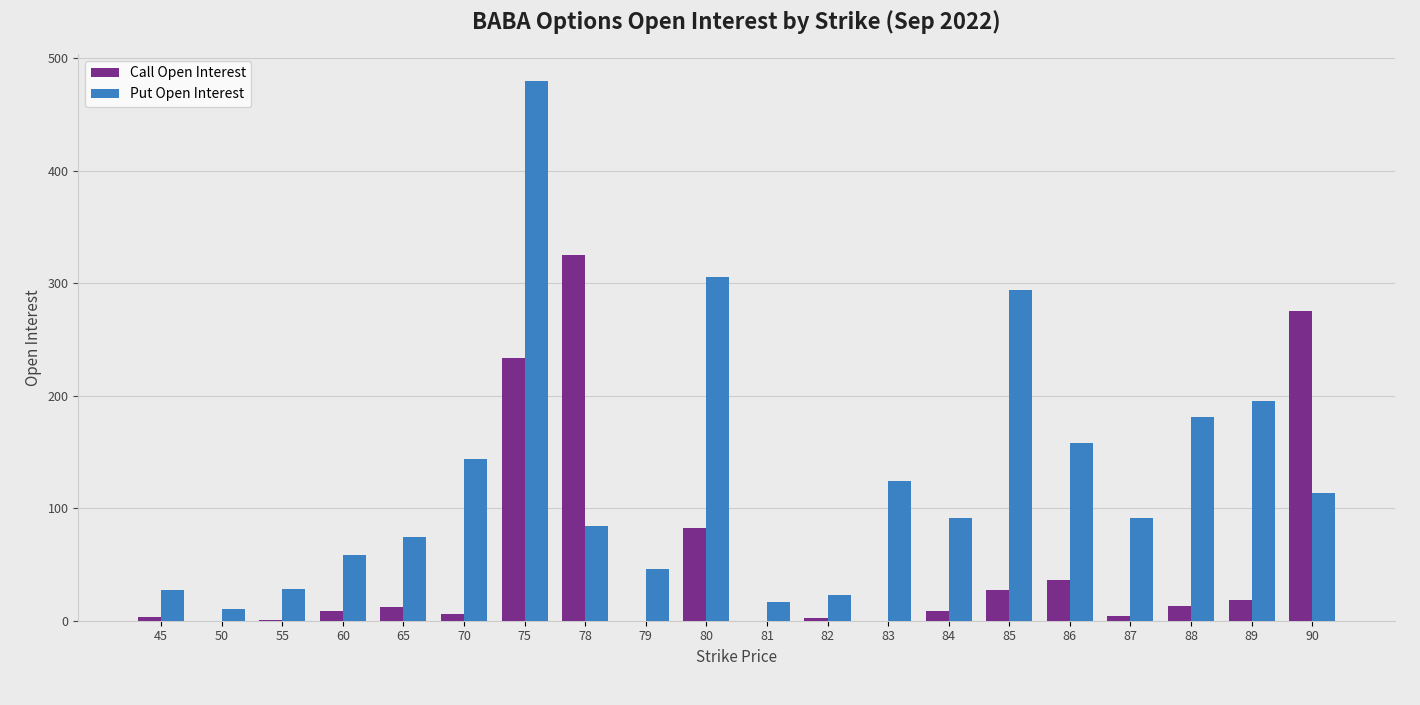

True or false: Put Open Interest has a value of 91 at 87.

True